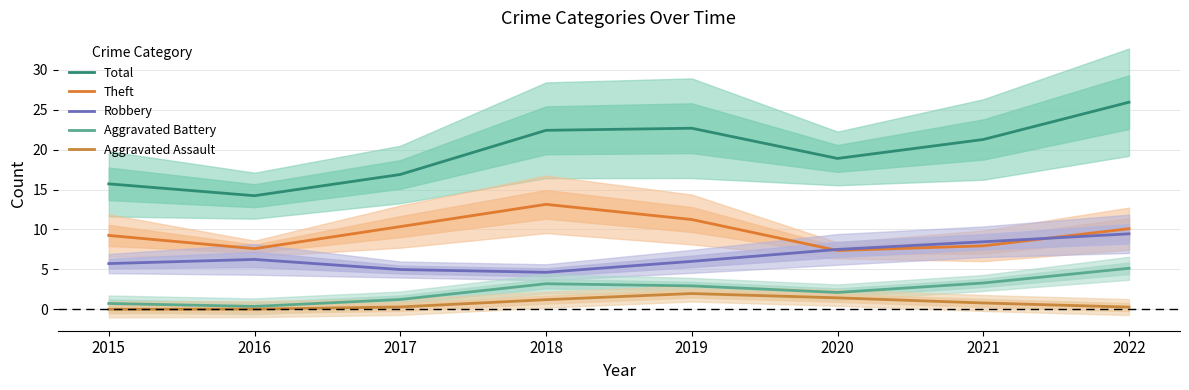

The value of Aggravated Assault at 2019 is 2.0. True or false?

True